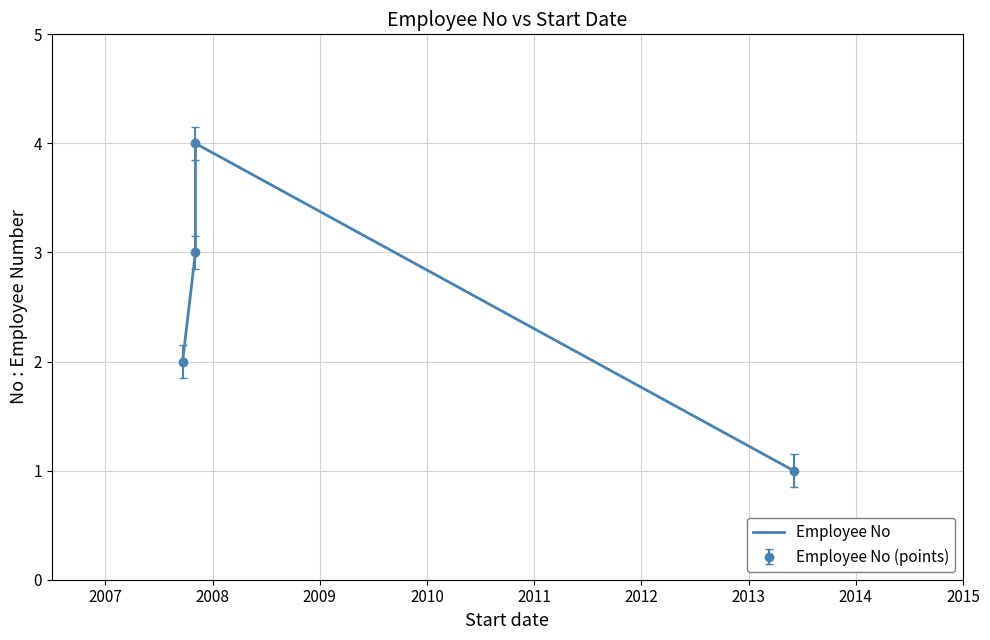

Does the chart have visible grid lines?

Yes